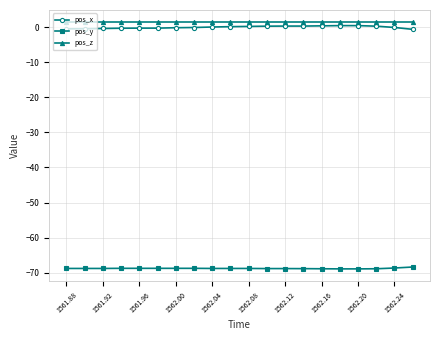

True or false: pos_x and pos_y intersect in this chart.

False